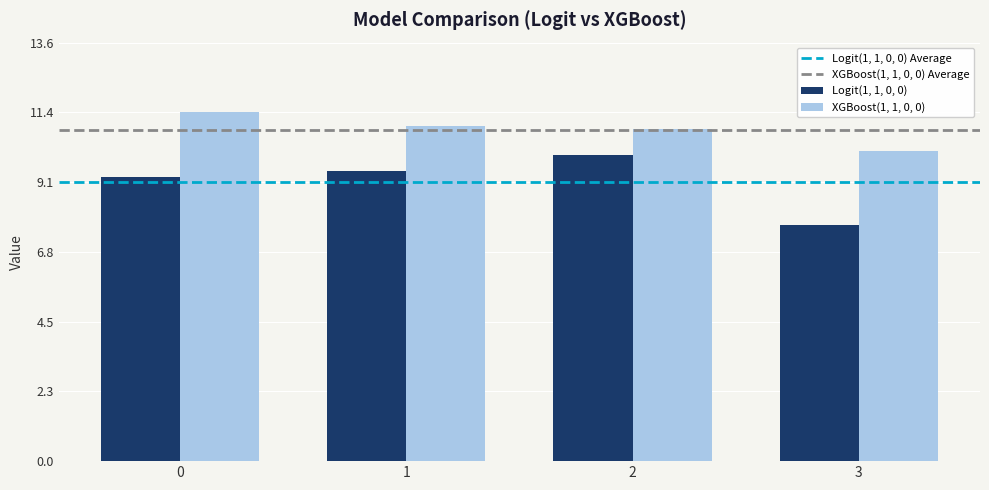

Count the number of data series in this chart.

2